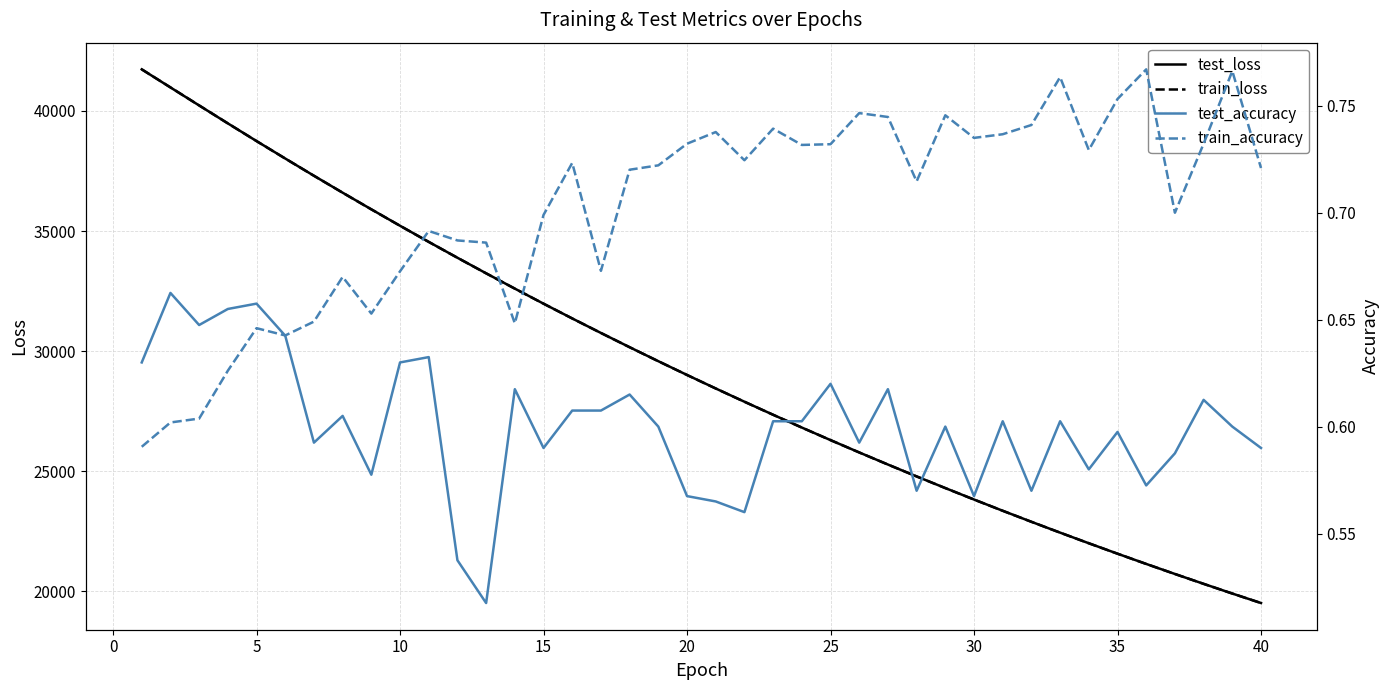

What is the approximate value of test_loss at 25?

26292.7